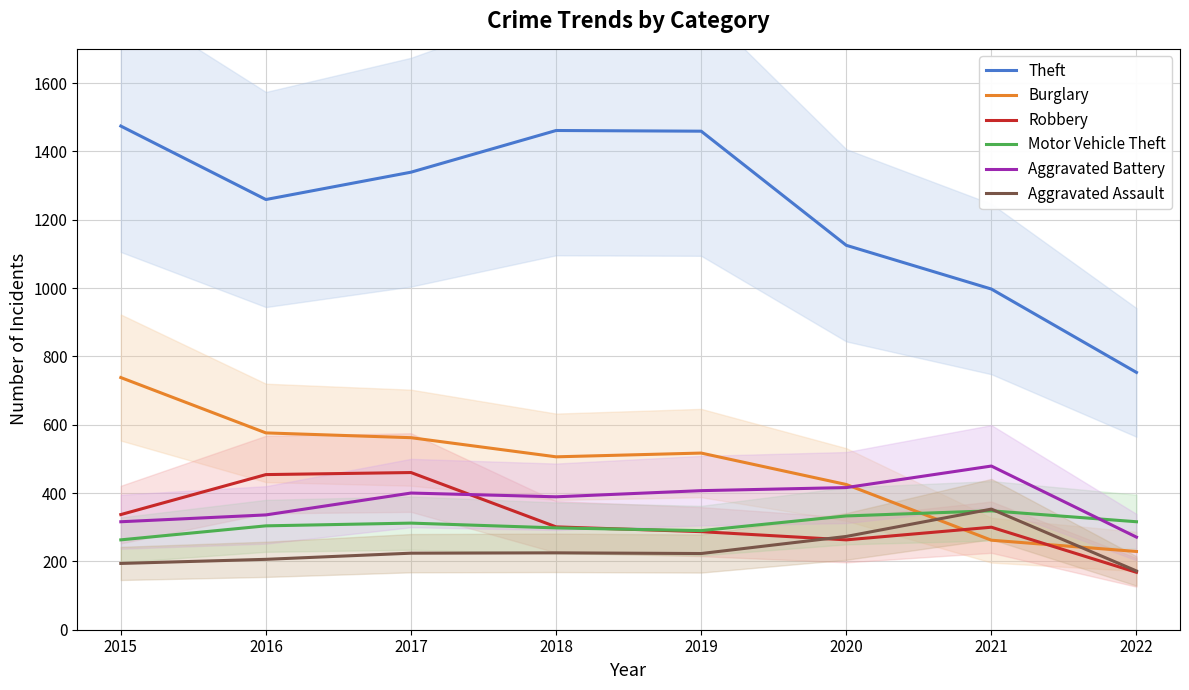

What is the value of the Aggravated Assault point at the 4th from the left?

225